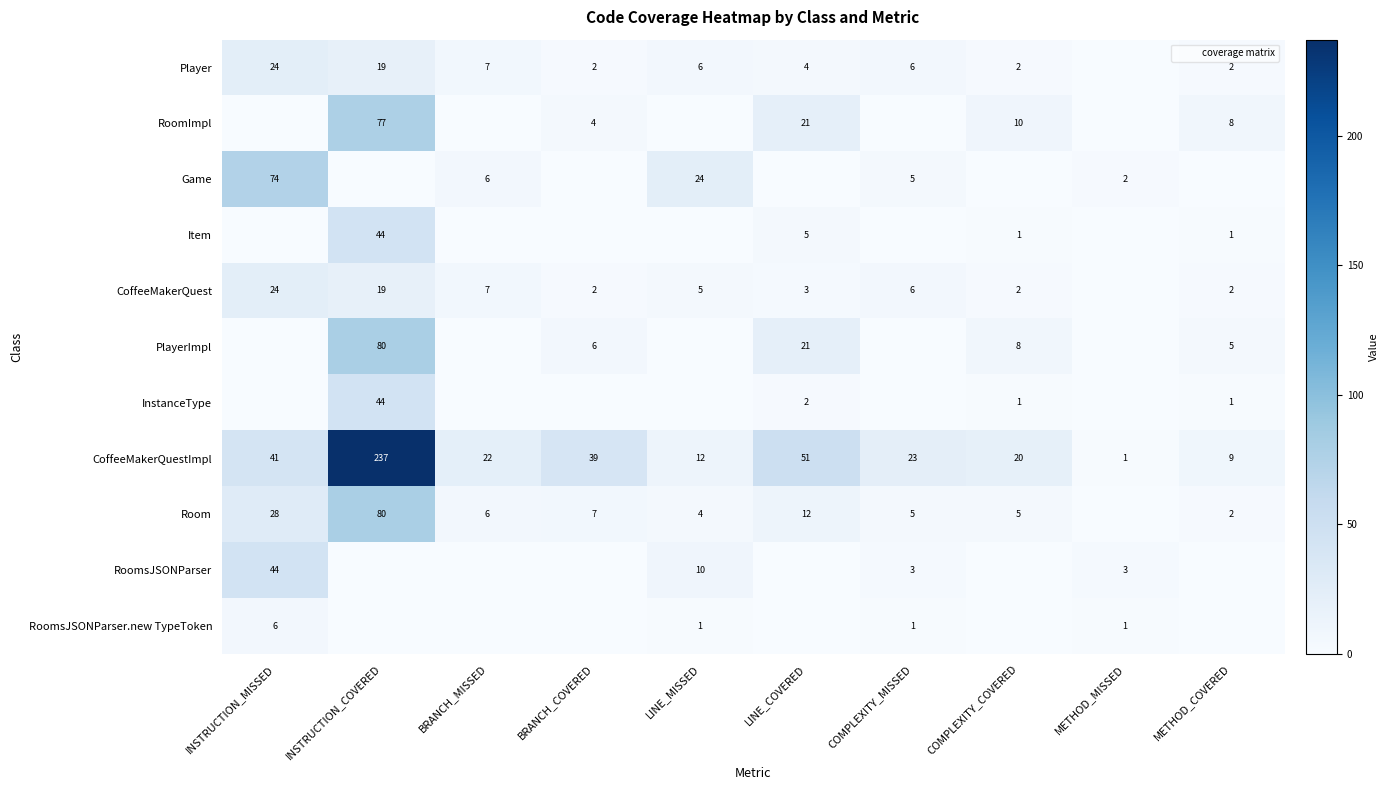

What is the average value of the CoffeeMakerQuestImpl series?

46